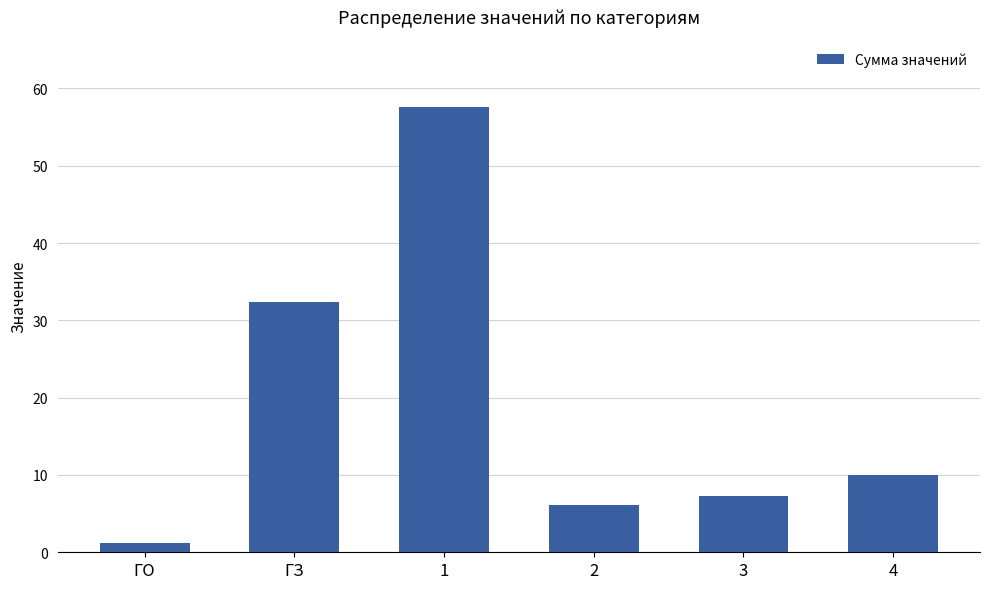

Which has a higher value, 2 or ГО?

2